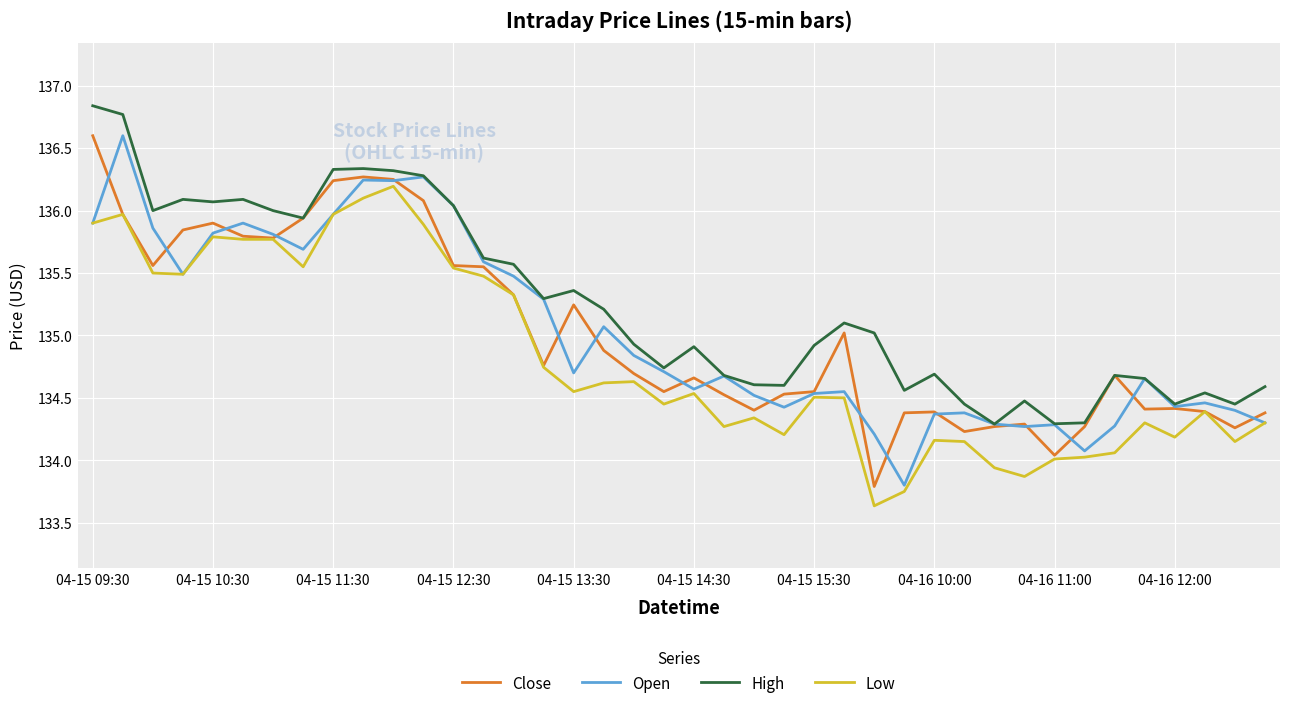

What is the minimum value shown in the chart?

133.6